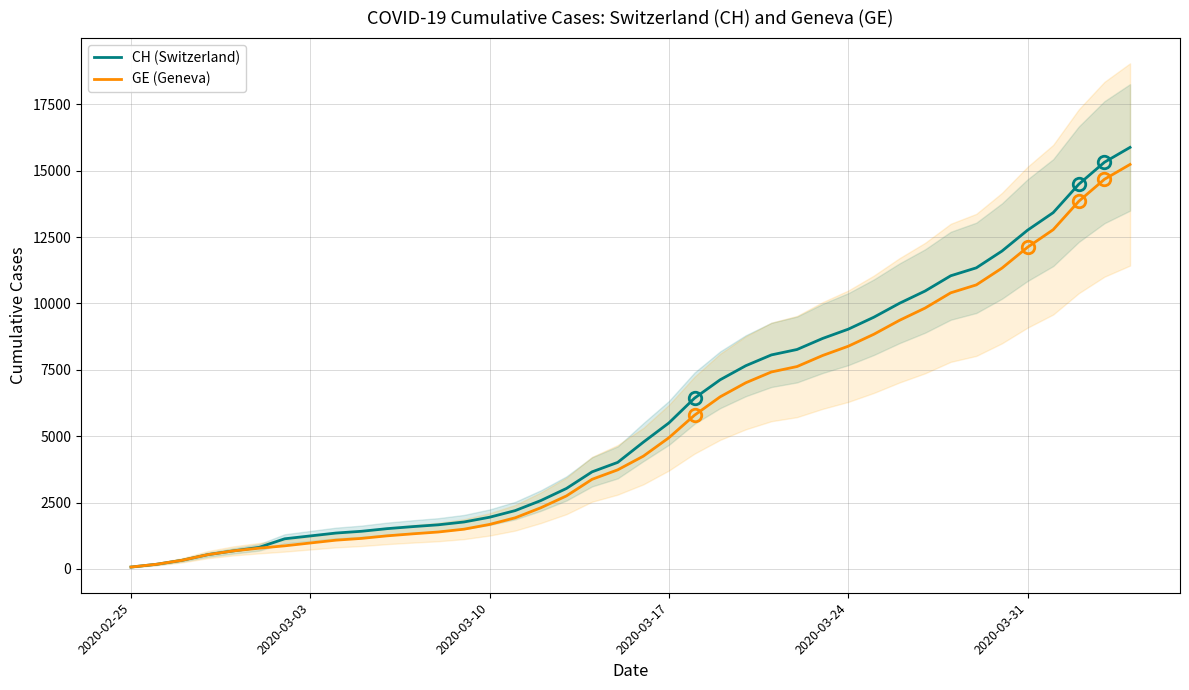

True or false: CH (Switzerland) has a value of 448 at 6.

False